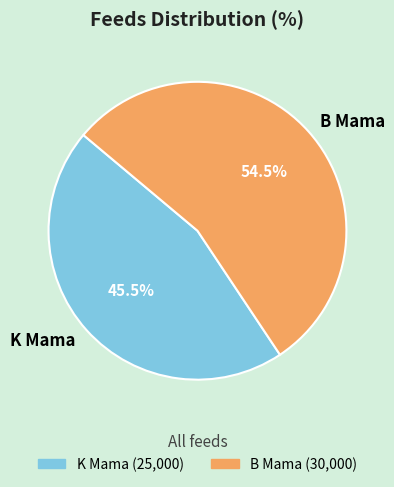

What percentage is NOT represented by B Mama?

45.5%